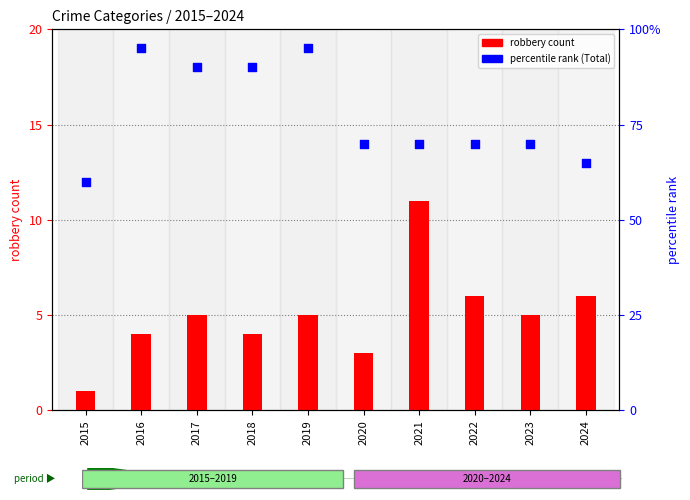

Which series has the widest spread of Y values?

percentile rank